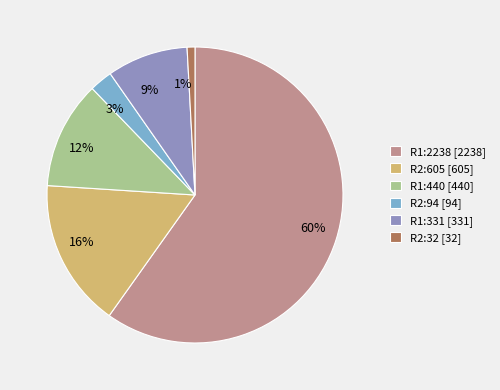

Which has a higher value, 16% or 12%?

16%